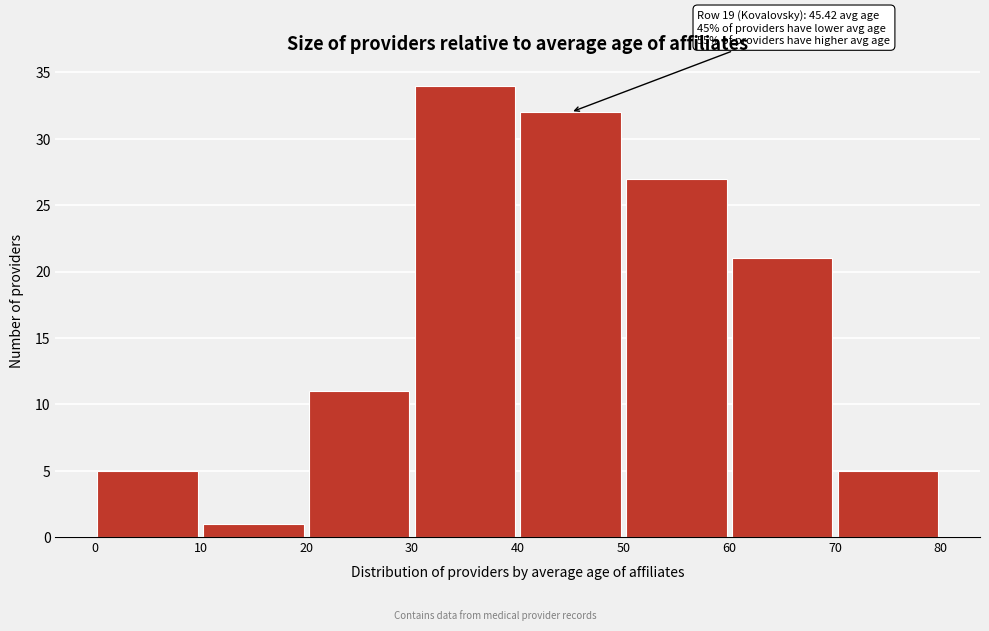

Over which range of the x-axis is the bar tallest?

30 to 40